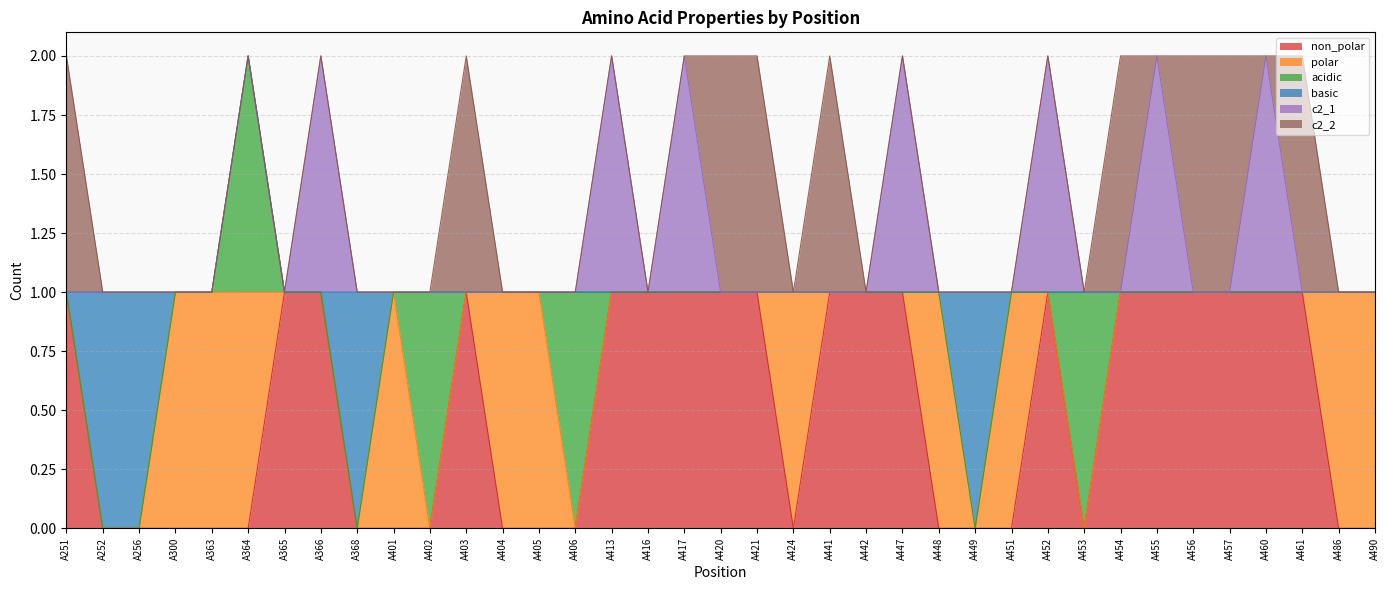

Between A366 and A451, which series saw the biggest shift?

non_polar